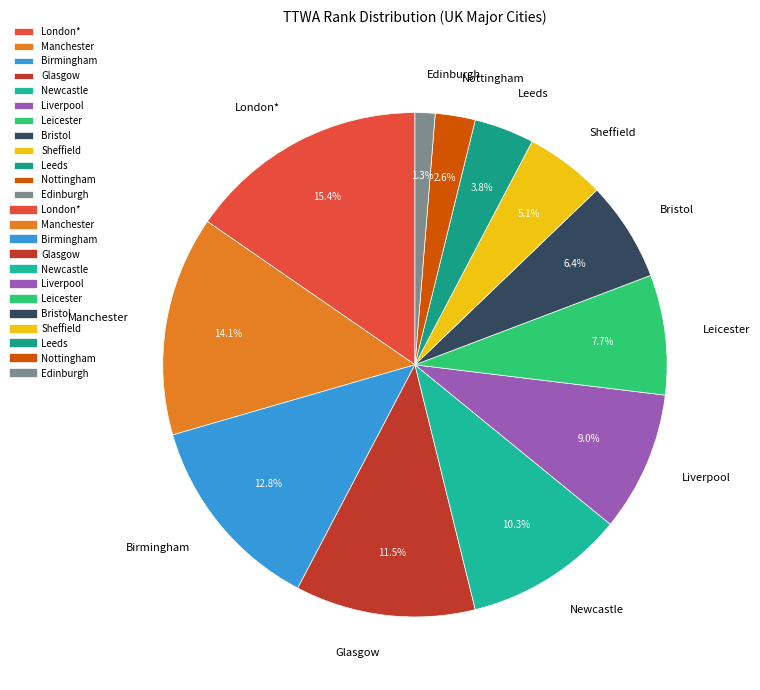

What is the total percentage of Glasgow and London*?

26.9%